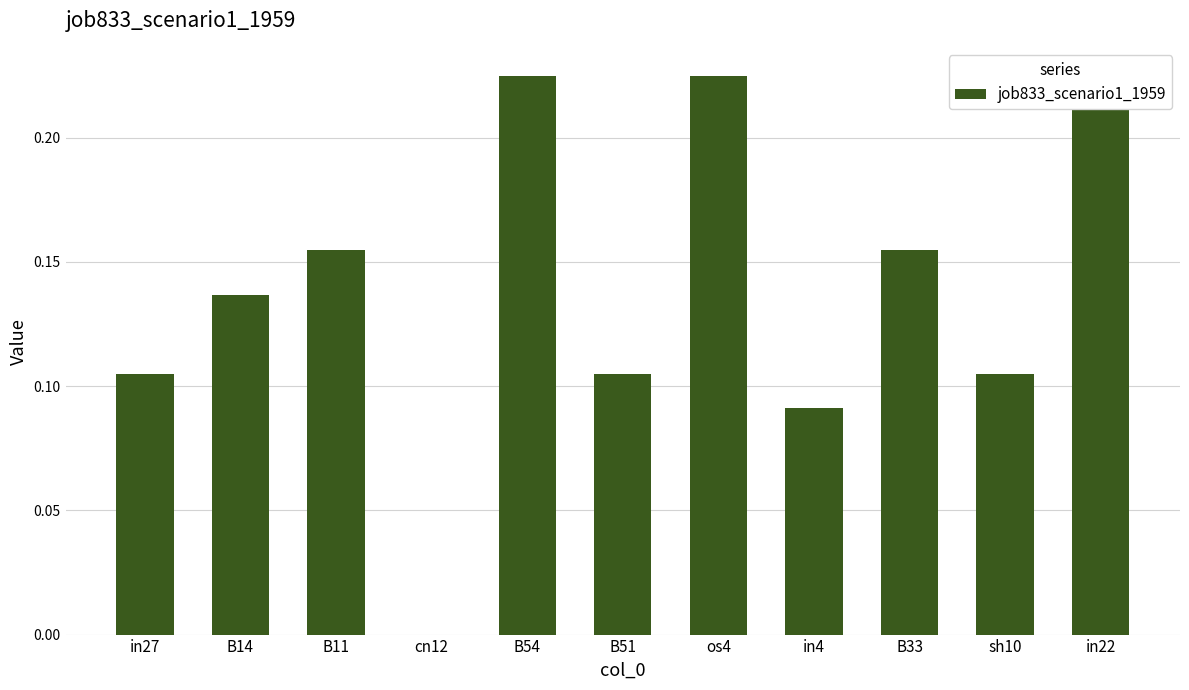

List the labels in order of value, largest first.

os4, in22, B54, B11, B33, B14, in27, B51, sh10, in4, cn12